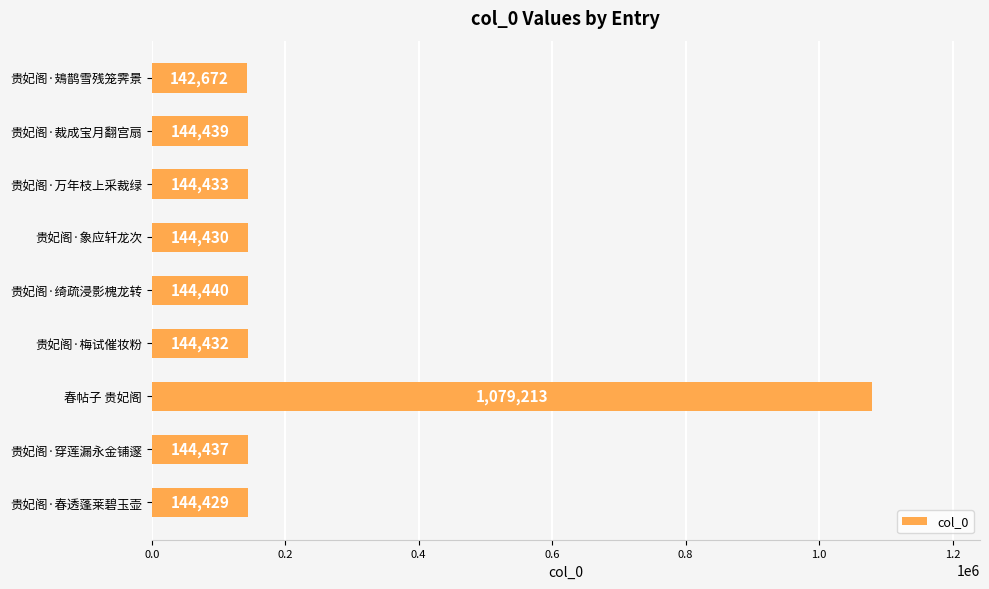

What position from the top is 贵妃阁·春透蓬莱碧玉壶?

9